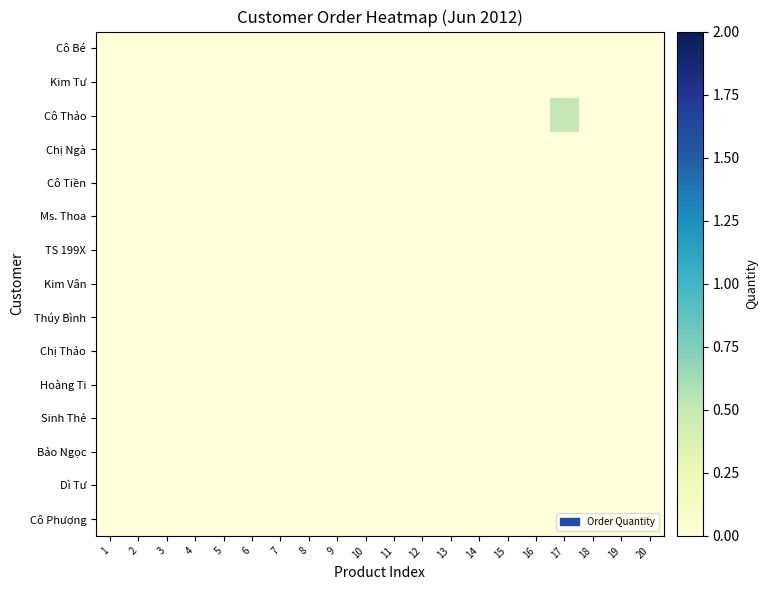

Reading right to left, extract all data points from this chart.

Cô Bé: 20=0.0	19=0.0	18=0.0	17=0.0	16=0.0	15=0.0	14=0.0	13=0.0	12=0.0	11=0.0	10=0.0	9=0.0	8=0.0	7=0.0	6=0.0	5=0.0	4=0.0	3=0.0	2=0.0	1=0.0
Kim Tư: 20=0.0	19=0.0	18=0.0	17=0.0	16=0.0	15=0.0	14=0.0	13=0.0	12=0.0	11=0.0	10=0.0	9=0.0	8=0.0	7=0.0	6=0.0	5=0.0	4=0.0	3=0.0	2=0.0	1=0.0
Cô Thảo: 20=0.0	19=0.0	18=0.0	17=0.5	16=0.0	15=0.0	14=0.0	13=0.0	12=0.0	11=0.0	10=0.0	9=0.0	8=0.0	7=0.0	6=0.0	5=0.0	4=0.0	3=0.0	2=0.0	1=0.0
Chị Ngà: 20=0.0	19=0.0	18=0.0	17=0.0	16=0.0	15=0.0	14=0.0	13=0.0	12=0.0	11=0.0	10=0.0	9=0.0	8=0.0	7=0.0	6=0.0	5=0.0	4=0.0	3=0.0	2=0.0	1=0.0
Cô Tiền: 20=0.0	19=0.0	18=0.0	17=0.0	16=0.0	15=0.0	14=0.0	13=0.0	12=0.0	11=0.0	10=0.0	9=0.0	8=0.0	7=0.0	6=0.0	5=0.0	4=0.0	3=0.0	2=0.0	1=0.0
Ms. Thoa: 20=0.0	19=0.0	18=0.0	17=0.0	16=0.0	15=0.0	14=0.0	13=0.0	12=0.0	11=0.0	10=0.0	9=0.0	8=0.0	7=0.0	6=0.0	5=0.0	4=0.0	3=0.0	2=0.0	1=0.0
TS 199X: 20=0.0	19=0.0	18=0.0	17=0.0	16=0.0	15=0.0	14=0.0	13=0.0	12=0.0	11=0.0	10=0.0	9=0.0	8=0.0	7=0.0	6=0.0	5=0.0	4=0.0	3=0.0	2=0.0	1=0.0
Kim Vân: 20=0.0	19=0.0	18=0.0	17=0.0	16=0.0	15=0.0	14=0.0	13=0.0	12=0.0	11=0.0	10=0.0	9=0.0	8=0.0	7=0.0	6=0.0	5=0.0	4=0.0	3=0.0	2=0.0	1=0.0
Thúy Bình: 20=0.0	19=0.0	18=0.0	17=0.0	16=0.0	15=0.0	14=0.0	13=0.0	12=0.0	11=0.0	10=0.0	9=0.0	8=0.0	7=0.0	6=0.0	5=0.0	4=0.0	3=0.0	2=0.0	1=0.0
Chị Thảo: 20=0.0	19=0.0	18=0.0	17=0.0	16=0.0	15=0.0	14=0.0	13=0.0	12=0.0	11=0.0	10=0.0	9=0.0	8=0.0	7=0.0	6=0.0	5=0.0	4=0.0	3=0.0	2=0.0	1=0.0
Hoàng Ti: 20=0.0	19=0.0	18=0.0	17=0.0	16=0.0	15=0.0	14=0.0	13=0.0	12=0.0	11=0.0	10=0.0	9=0.0	8=0.0	7=0.0	6=0.0	5=0.0	4=0.0	3=0.0	2=0.0	1=0.0
Sinh Thẻ: 20=0.0	19=0.0	18=0.0	17=0.0	16=0.0	15=0.0	14=0.0	13=0.0	12=0.0	11=0.0	10=0.0	9=0.0	8=0.0	7=0.0	6=0.0	5=0.0	4=0.0	3=0.0	2=0.0	1=0.0
Bảo Ngọc: 20=0.0	19=0.0	18=0.0	17=0.0	16=0.0	15=0.0	14=0.0	13=0.0	12=0.0	11=0.0	10=0.0	9=0.0	8=0.0	7=0.0	6=0.0	5=0.0	4=0.0	3=0.0	2=0.0	1=0.0
Dì Tư: 20=0.0	19=0.0	18=0.0	17=0.0	16=0.0	15=0.0	14=0.0	13=0.0	12=0.0	11=0.0	10=0.0	9=0.0	8=0.0	7=0.0	6=0.0	5=0.0	4=0.0	3=0.0	2=0.0	1=0.0
Cô Phượng: 20=0.0	19=0.0	18=0.0	17=0.0	16=0.0	15=0.0	14=0.0	13=0.0	12=0.0	11=0.0	10=0.0	9=0.0	8=0.0	7=0.0	6=0.0	5=0.0	4=0.0	3=0.0	2=0.0	1=0.0